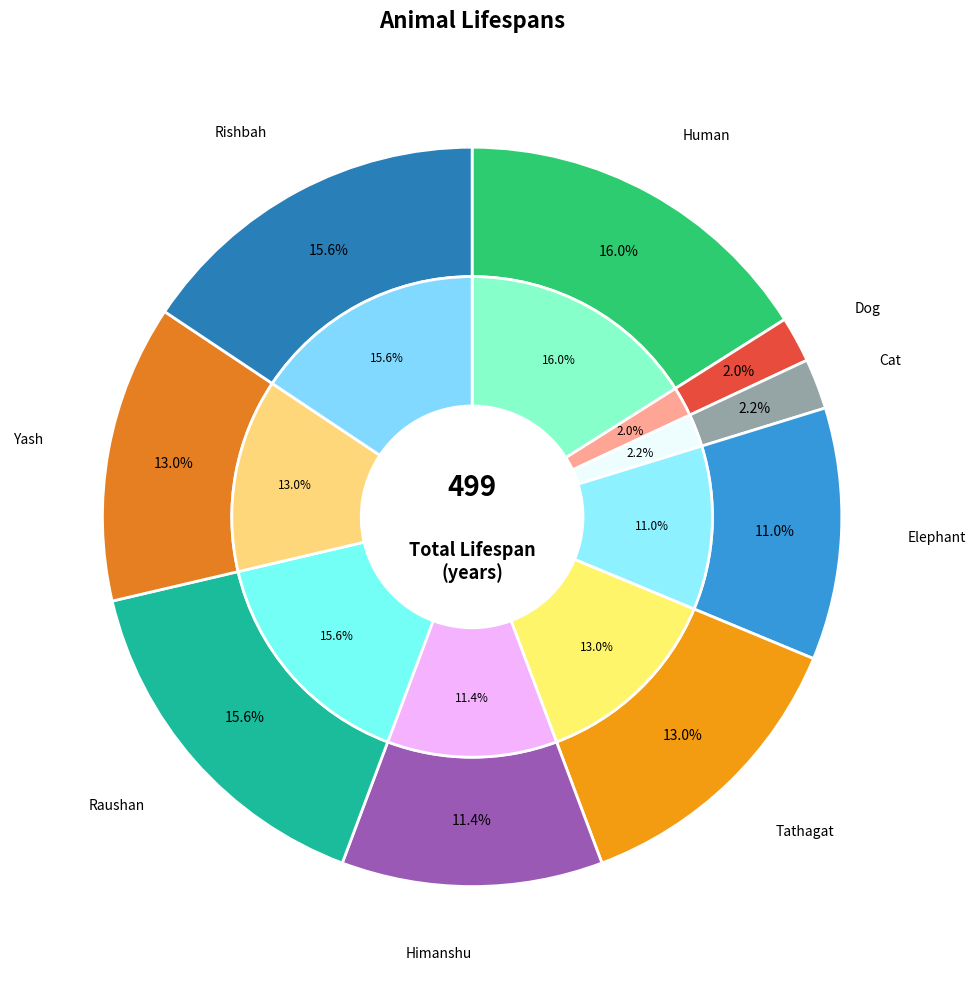

How much of the chart is everything except Rishbah?

84.4%